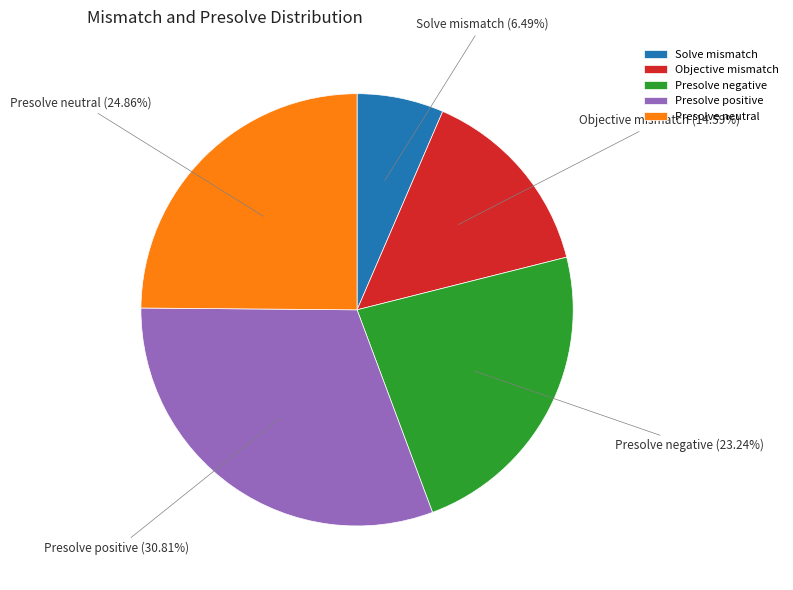

Count the number of slices in the pie.

5